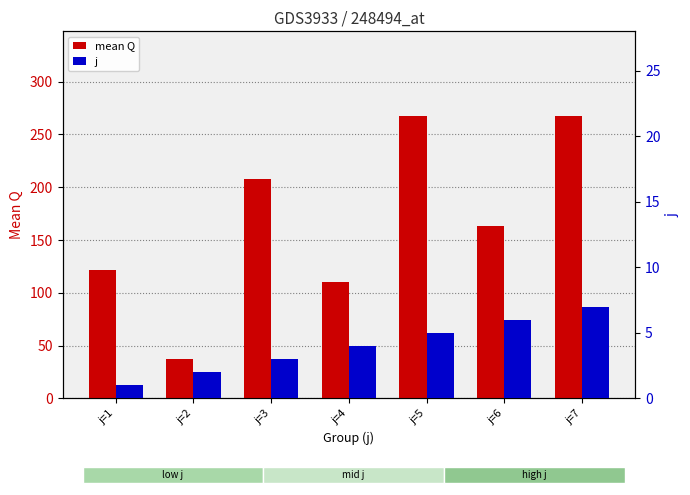

Which series has the largest total across all categories?

mean Q